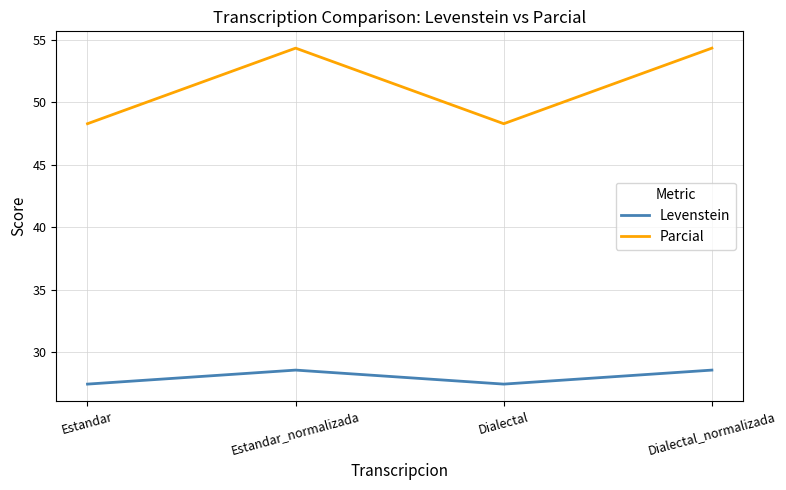

What is the spread (max minus min) of values at Dialectal_normalizada?

25.7